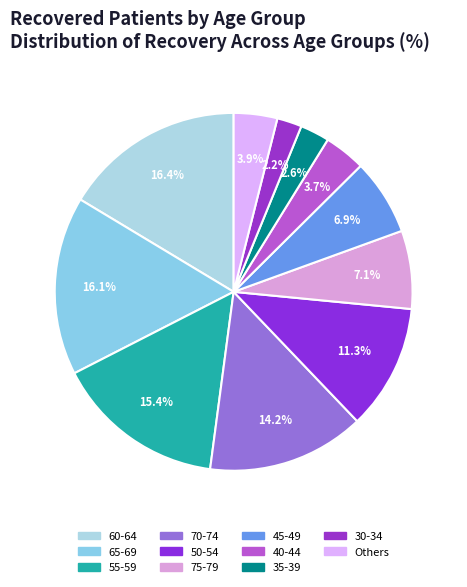

Count the number of slices in the pie.

11